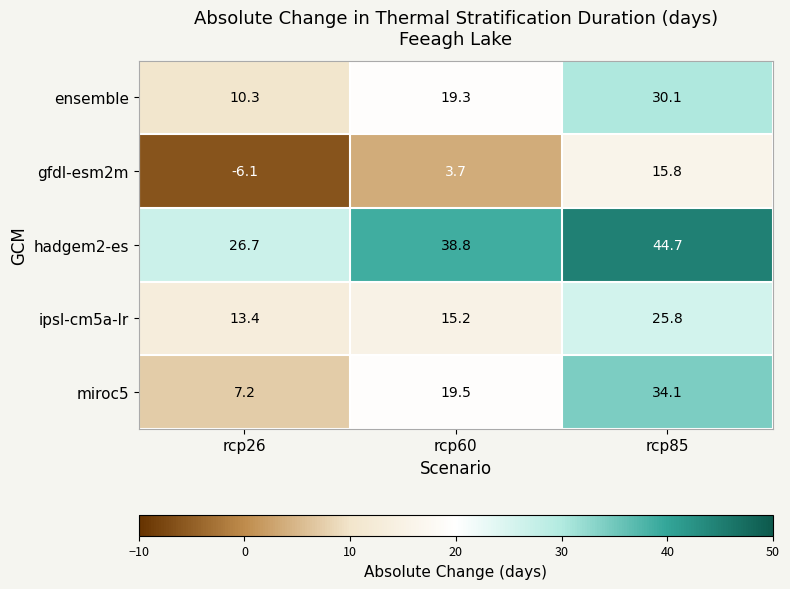

Rank the categories by hadgem2-es value from lowest to highest.

rcp26, rcp60, rcp85